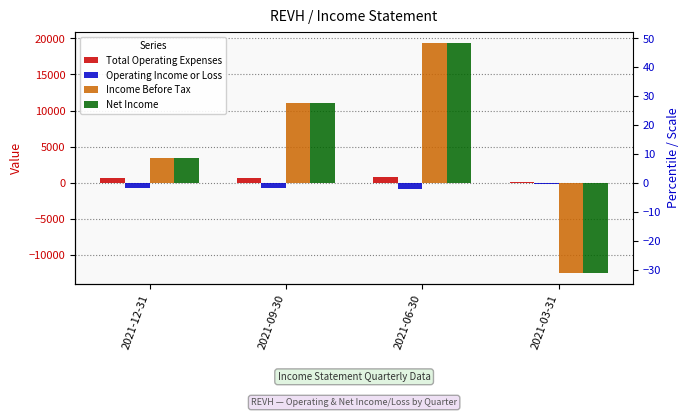

What value does the Operating Income or Loss series have at 2021-06-30, to the nearest 50?

-800